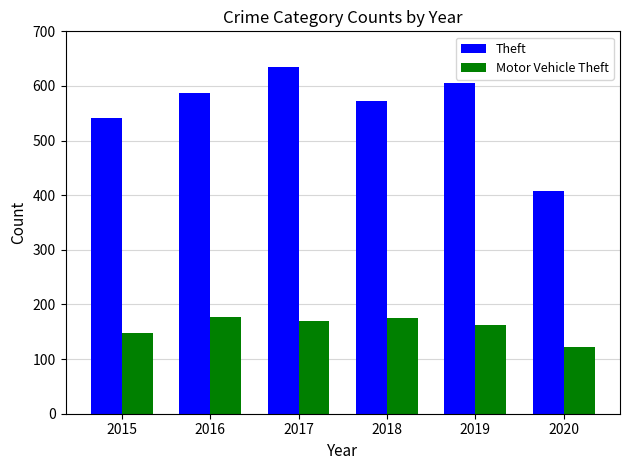

What is the total value across all series at 2015?

688